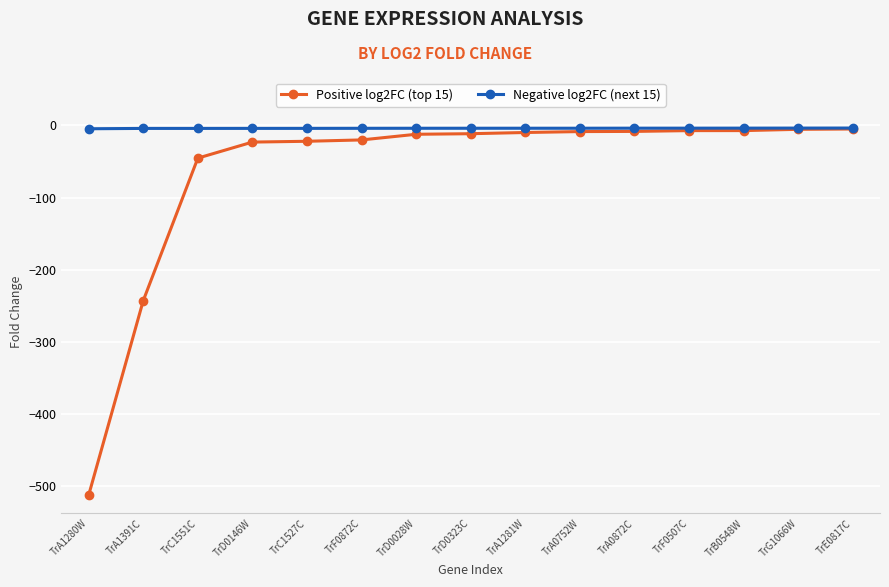

The value of Positive log2FC (top 15) at TrA1391C is -242.7. True or false?

True